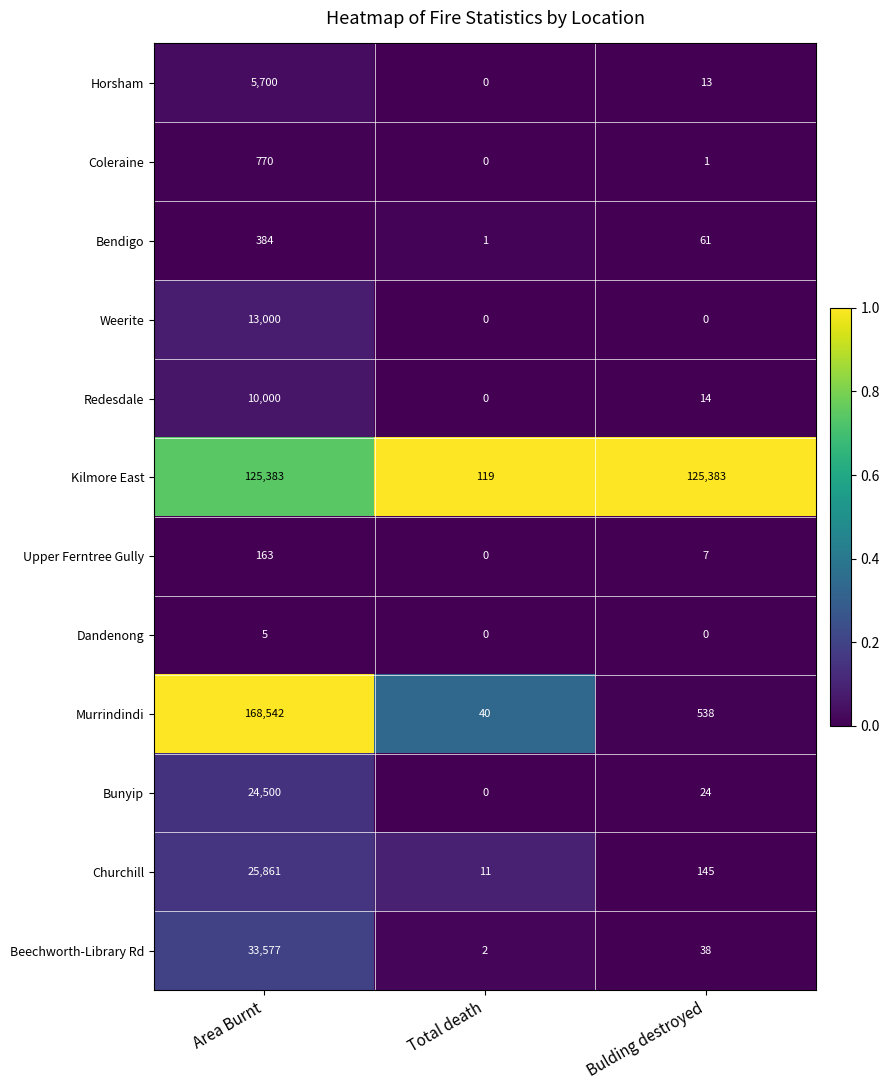

The Dandenong series shows 0 at Bulding destroyed. True or false?

True